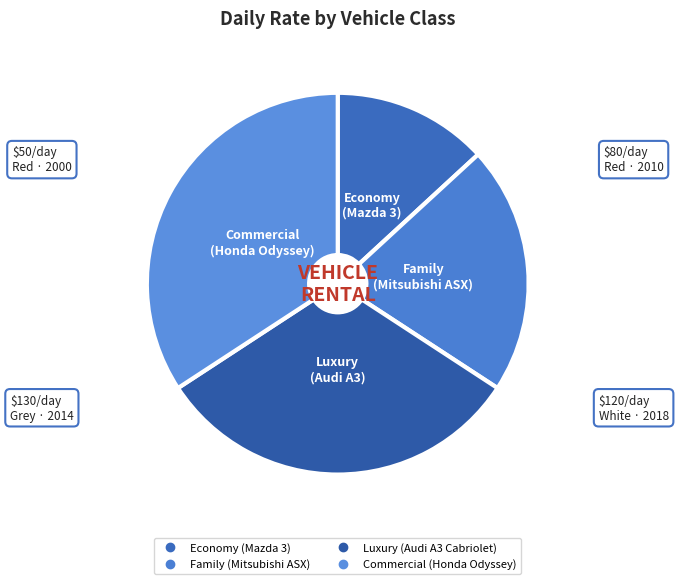

Which slice is the smallest?

Economy (Mazda 3)